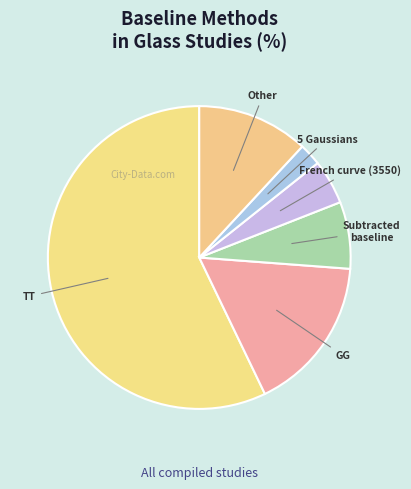

How many slices are in this pie chart?

6